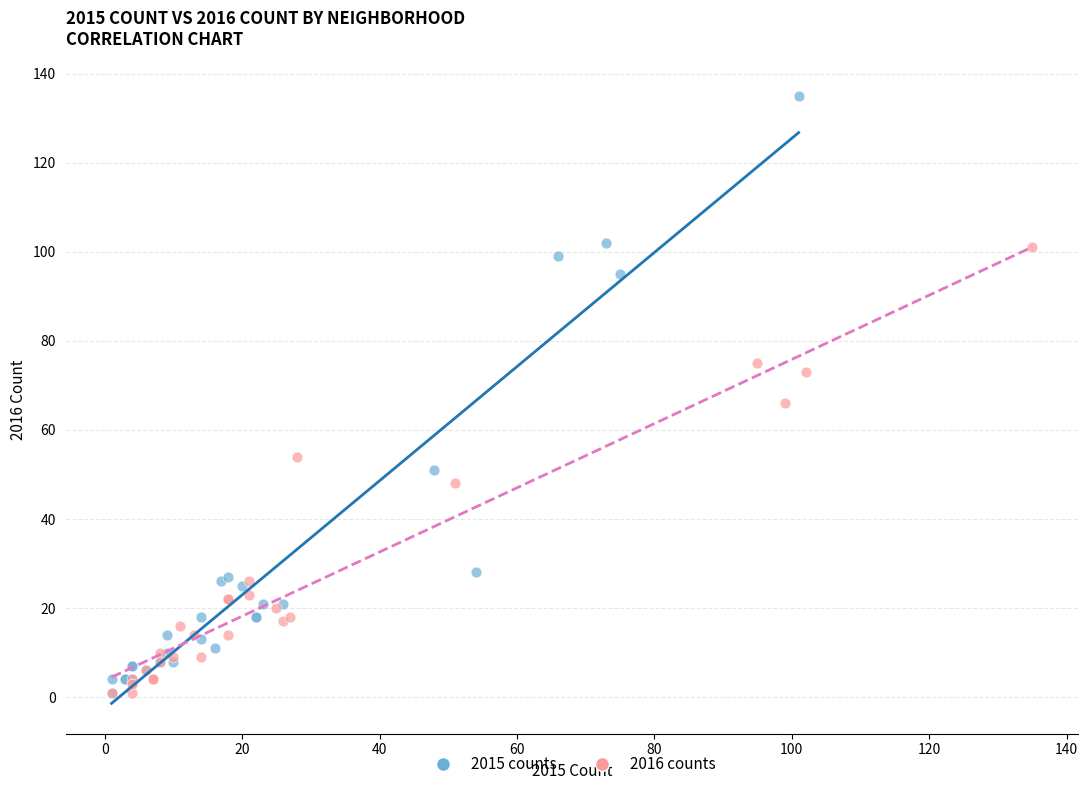

Which series has the largest Y range (max minus min)?

2015 counts